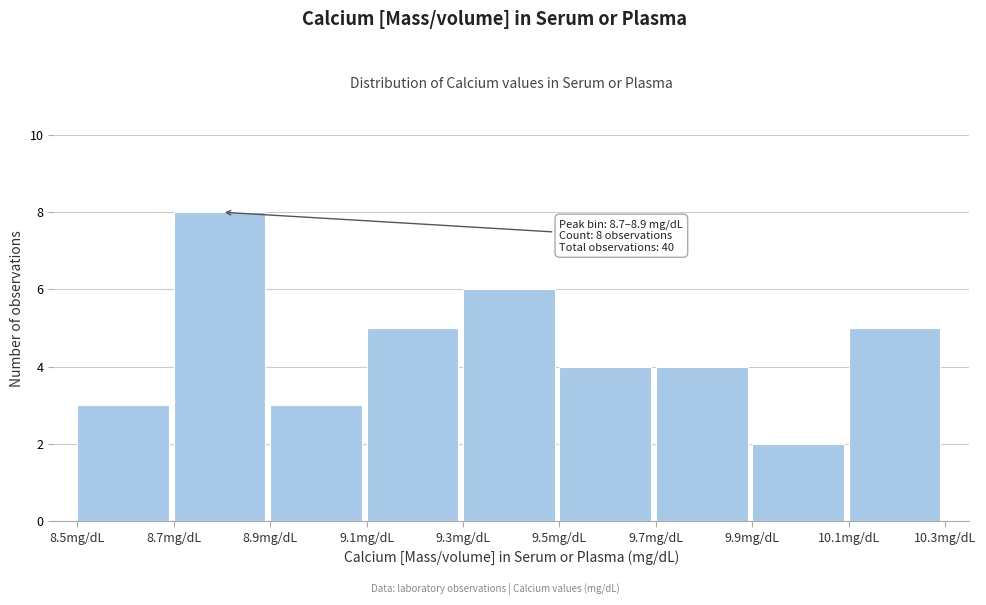

Which range on the x-axis has the tallest bar?

8.7 to 8.9